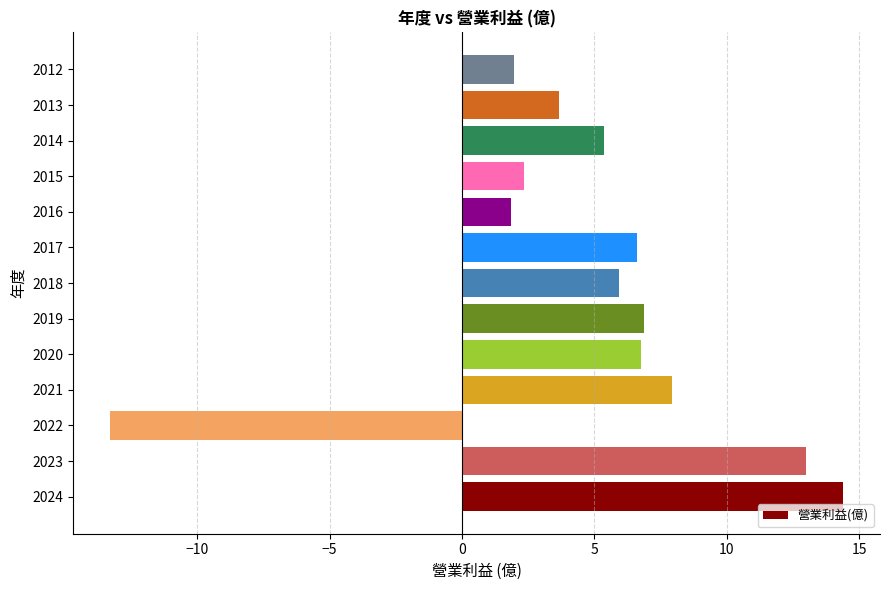

How many series are shown in this chart?

1